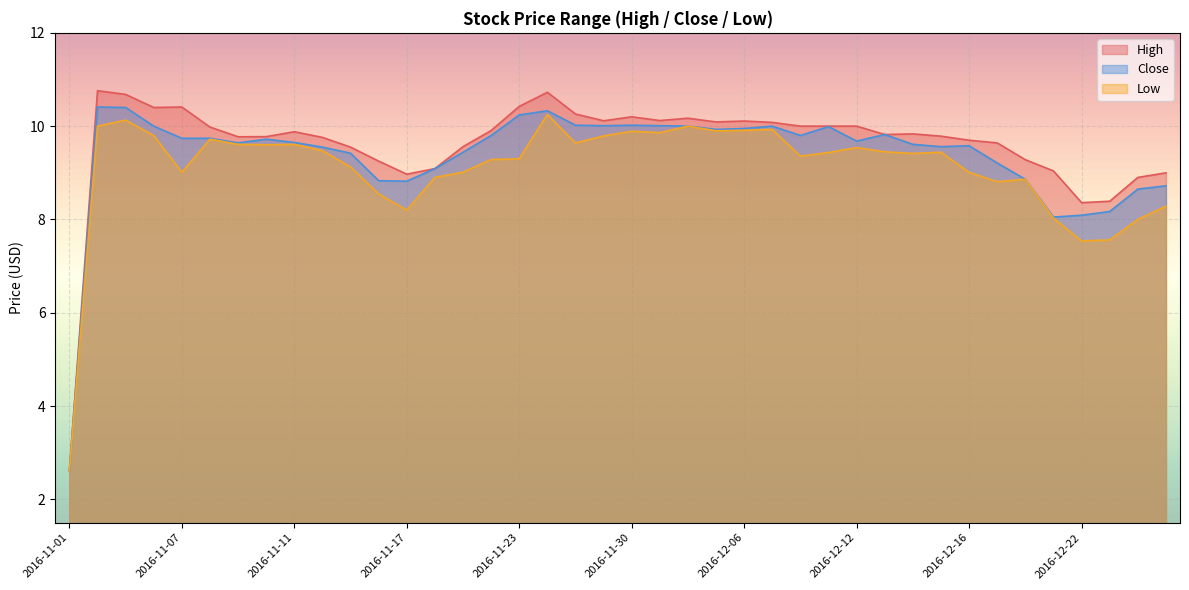

What is the average value of the High series?

9.6